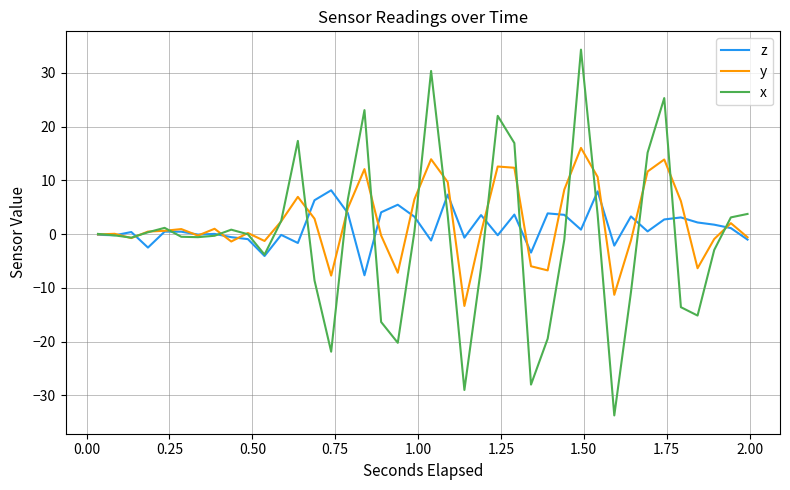

Which series has the widest spread of values?

x